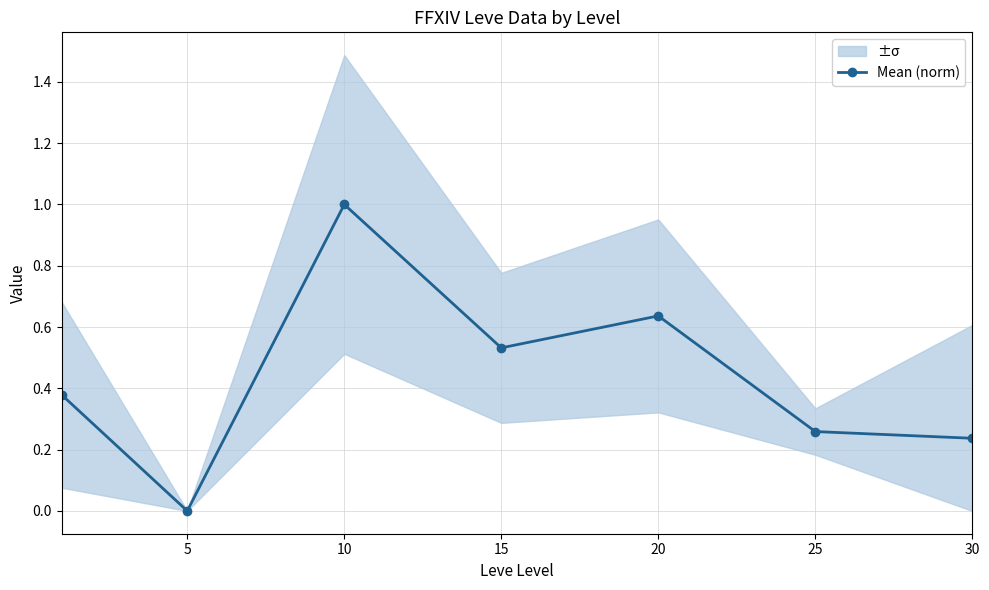

True or false: Mean (norm) has a value of 0.5 at 5.

False